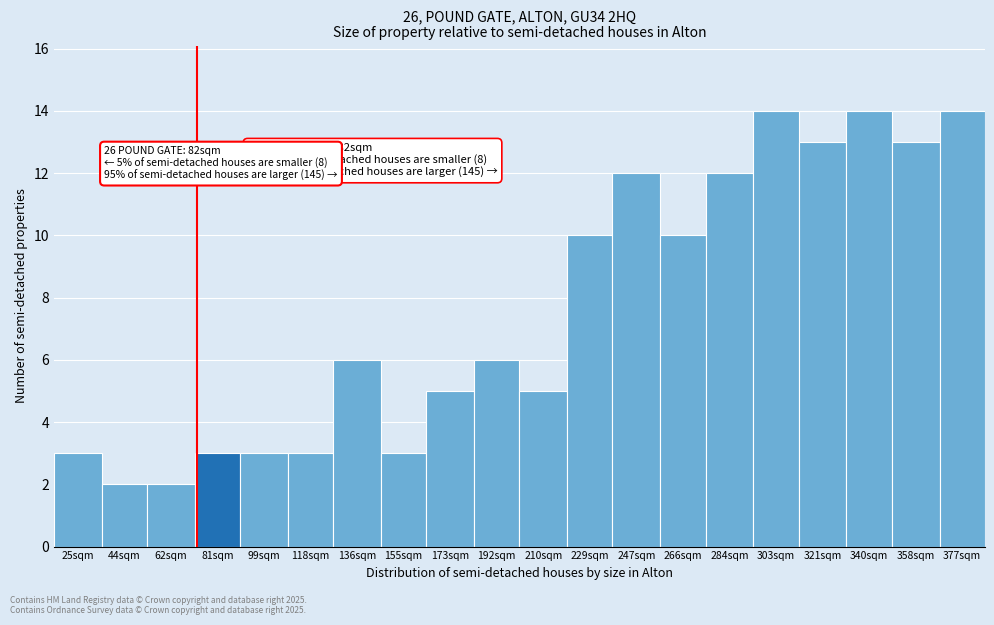

Reading left to right, transcribe all the data shown in this chart.

3	2	2	3	3	3	6	3	5	6	5	10	12	10	12	14	13	14	13	14